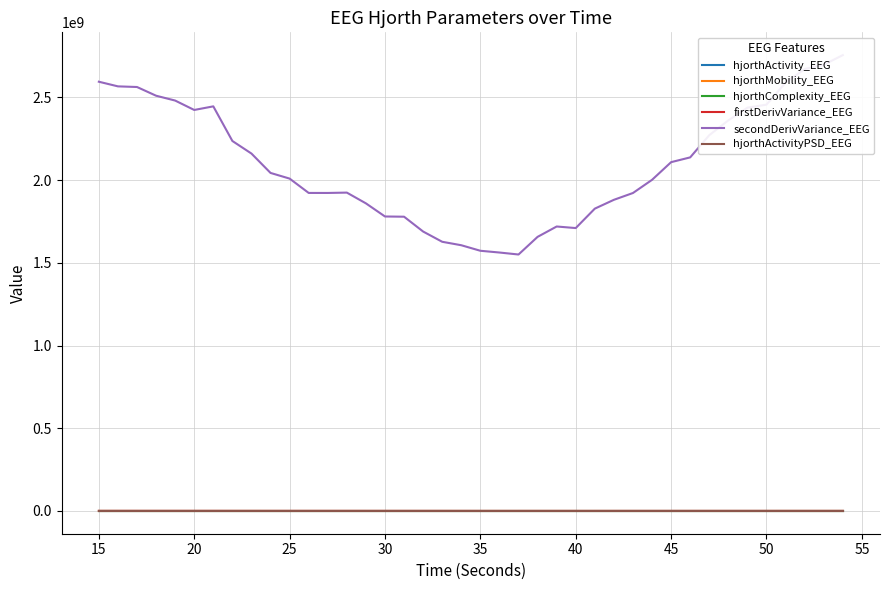

Does the chart display data point markers on the line(s)?

No